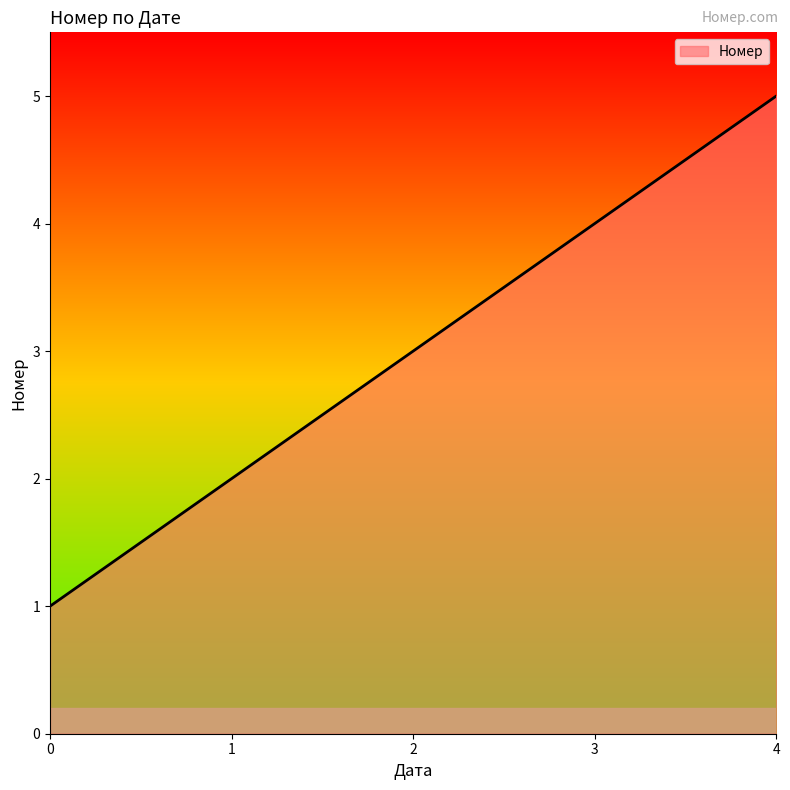

List the labels in order of value, smallest first.

0, 1, 2, 3, 4